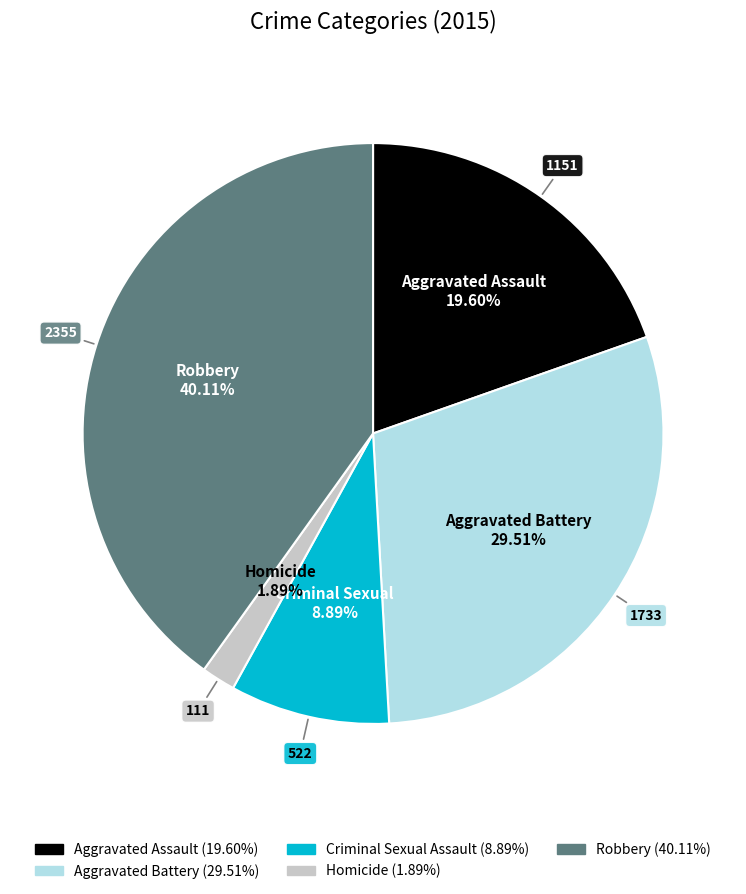

How many segments does this pie chart have?

5